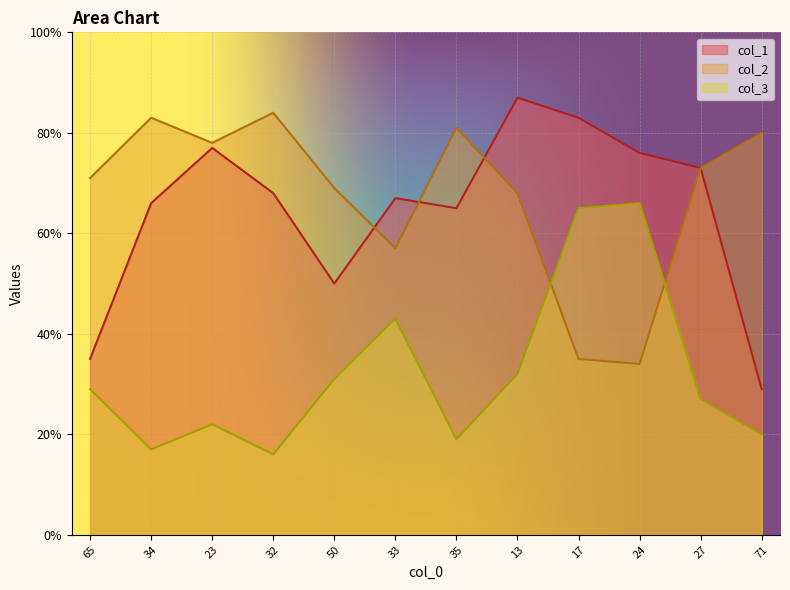

How many values in the col_2 series are below 73?

6